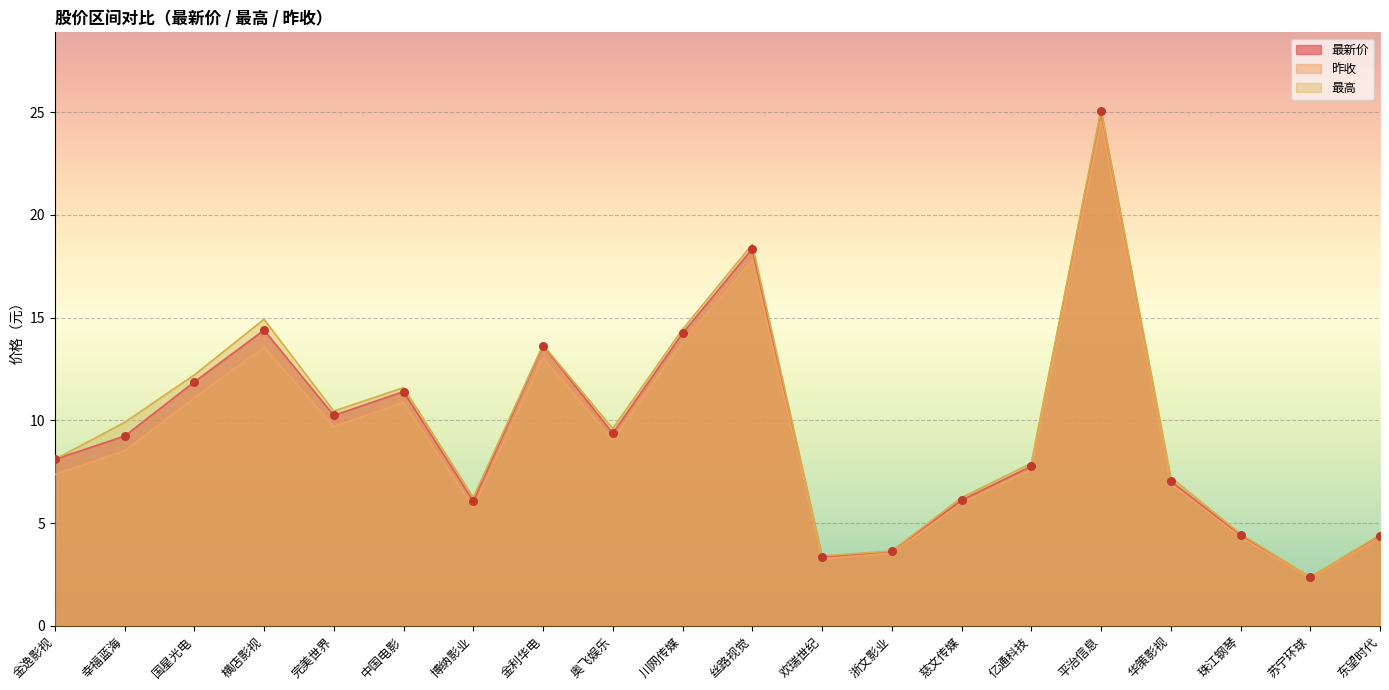

What is the total value across all series at 完美世界?

30.4